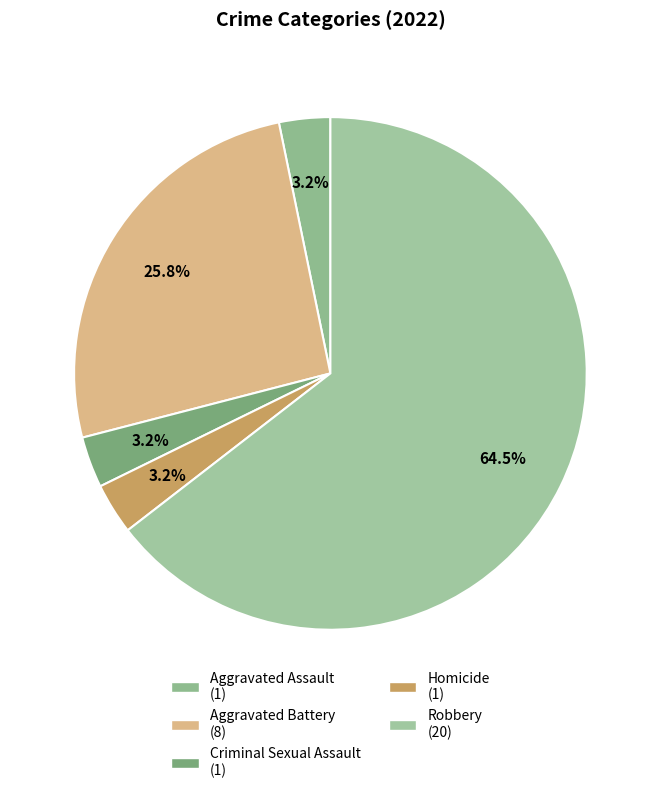

Is there a majority slice in this chart?

Yes